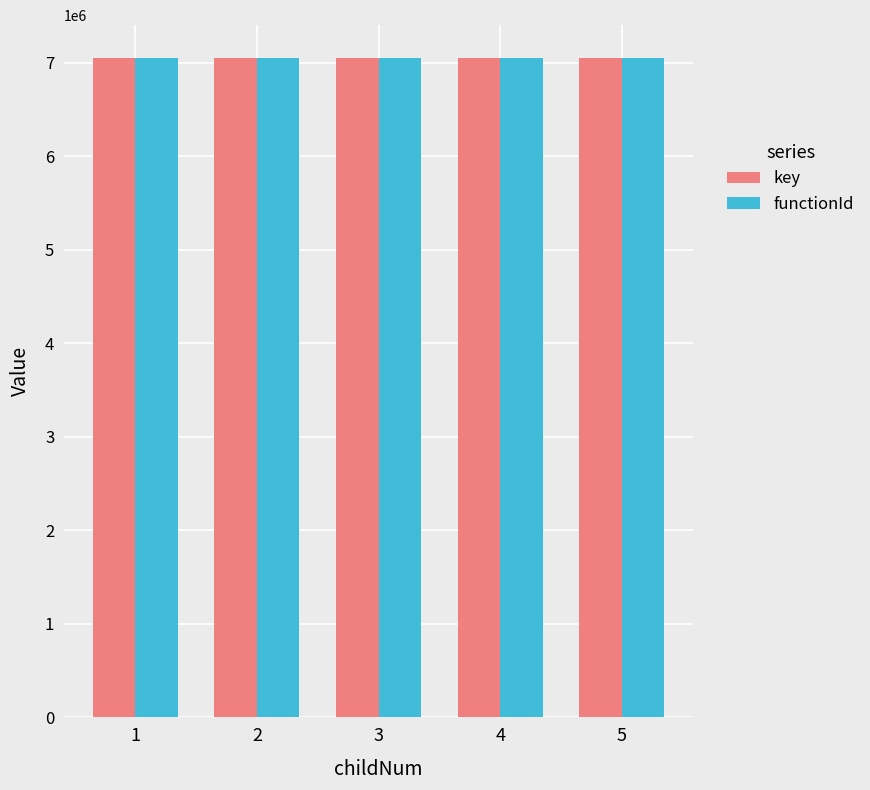

How many key values are between 7048287 and 7048291?

3